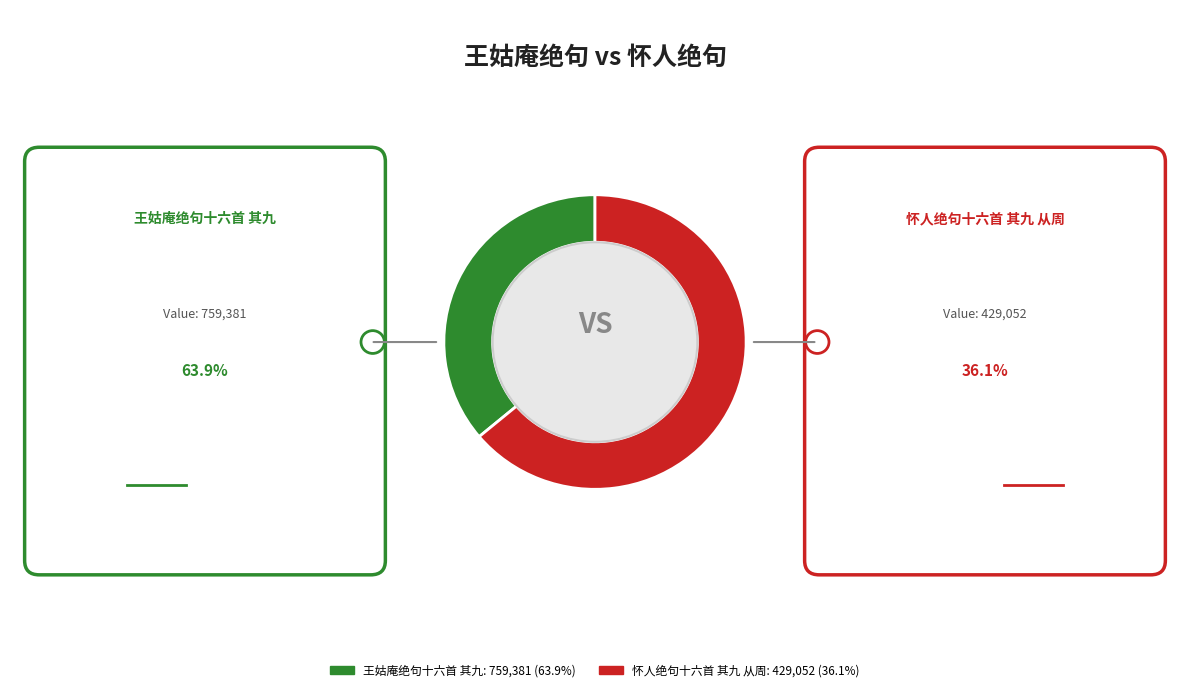

Which category has the biggest portion of the pie?

怀人绝句十六首 其九 从周